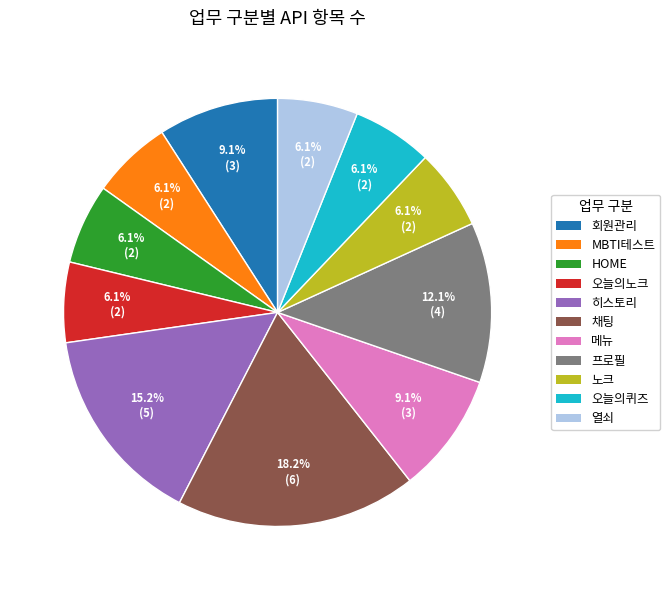

True or false: MBTI테스트 accounts for 6% of the total.

True